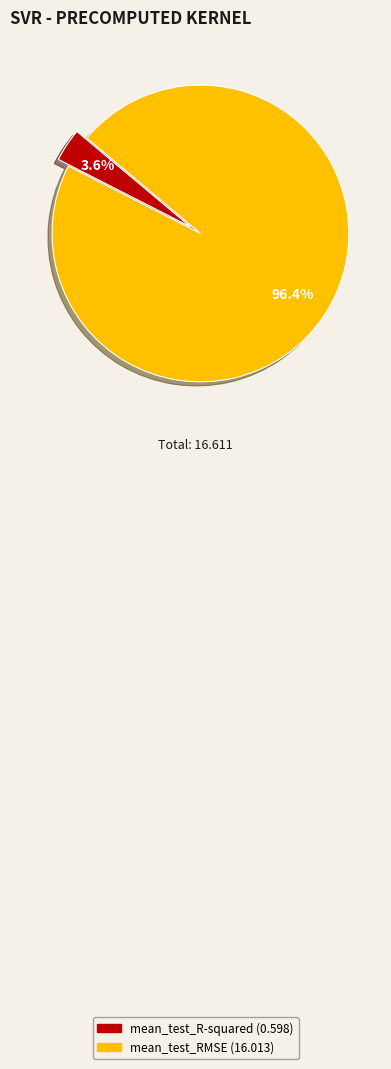

To the nearest percent, what is the average slice percentage?

50%